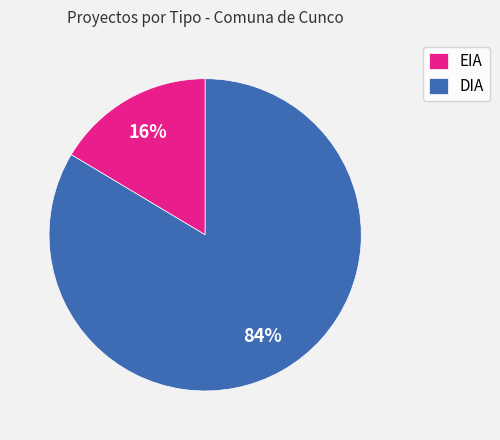

Does EIA account for over 50% of the chart?

No